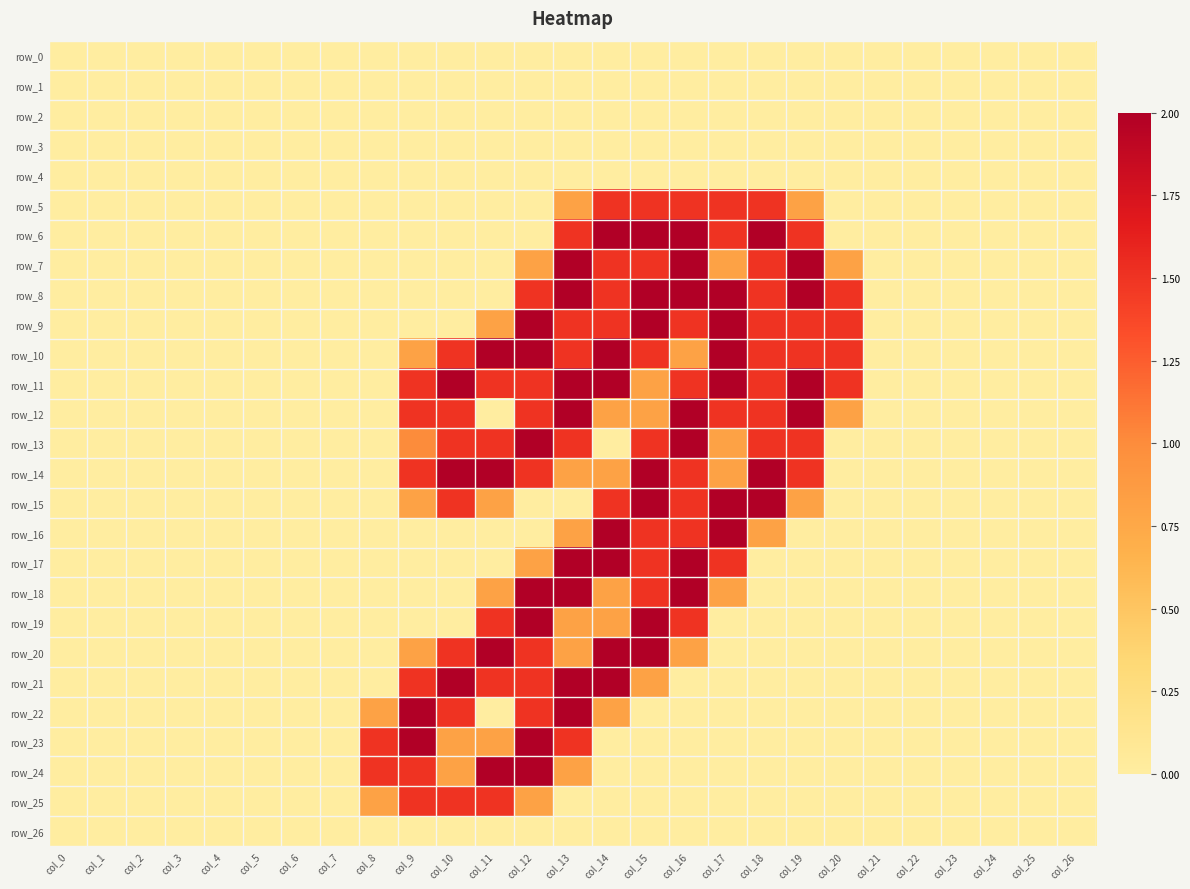

At how many categories does at least one series exceed 1?

13